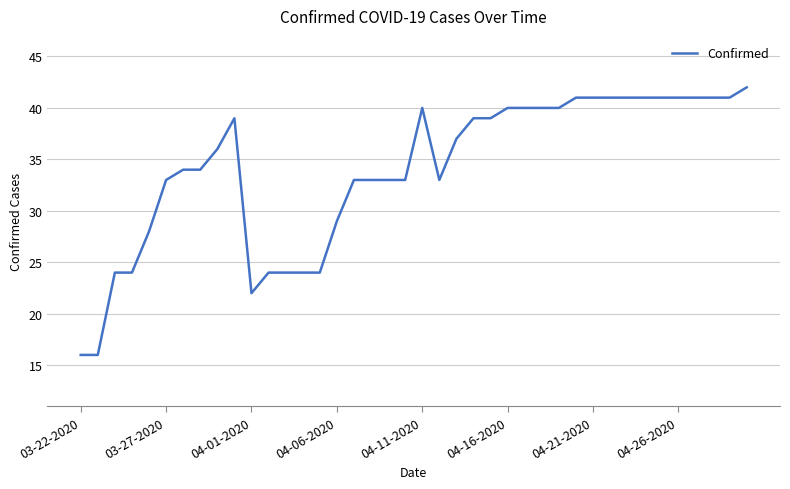

How many lines are shown in the chart?

1